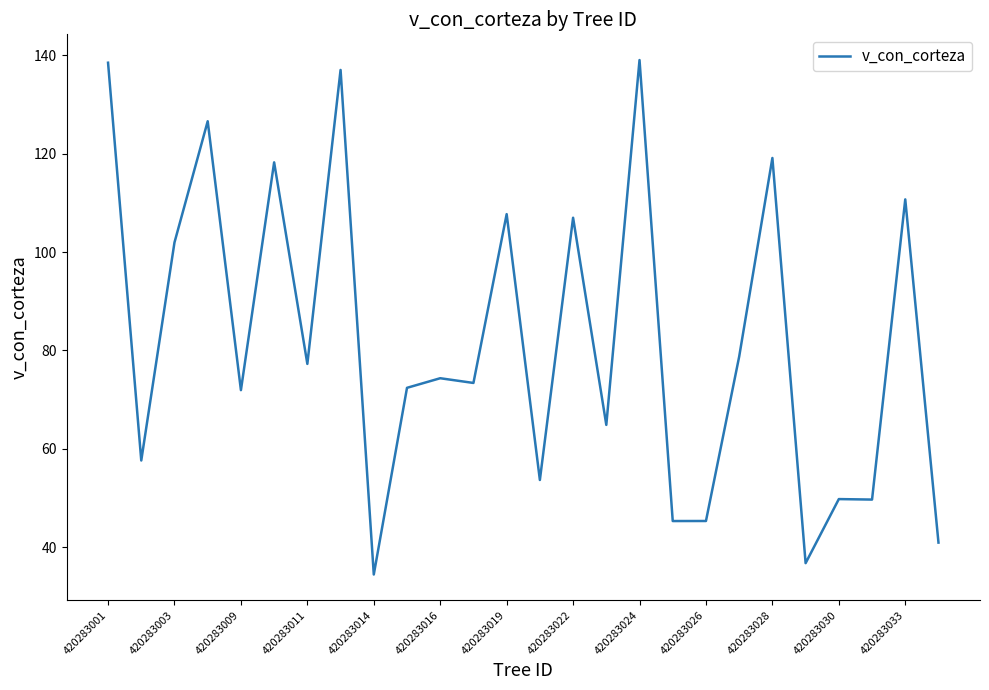

What is the smallest value displayed?

34.5